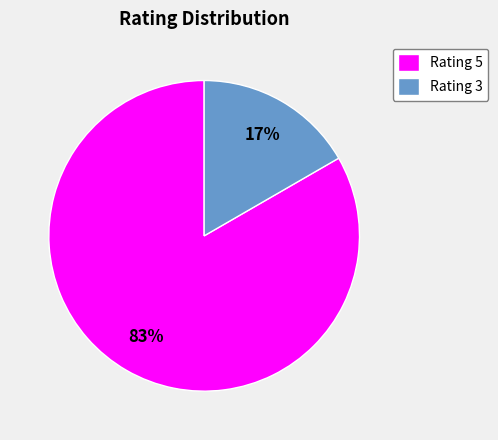

To the nearest percent, what portion does Rating 5 represent?

83%